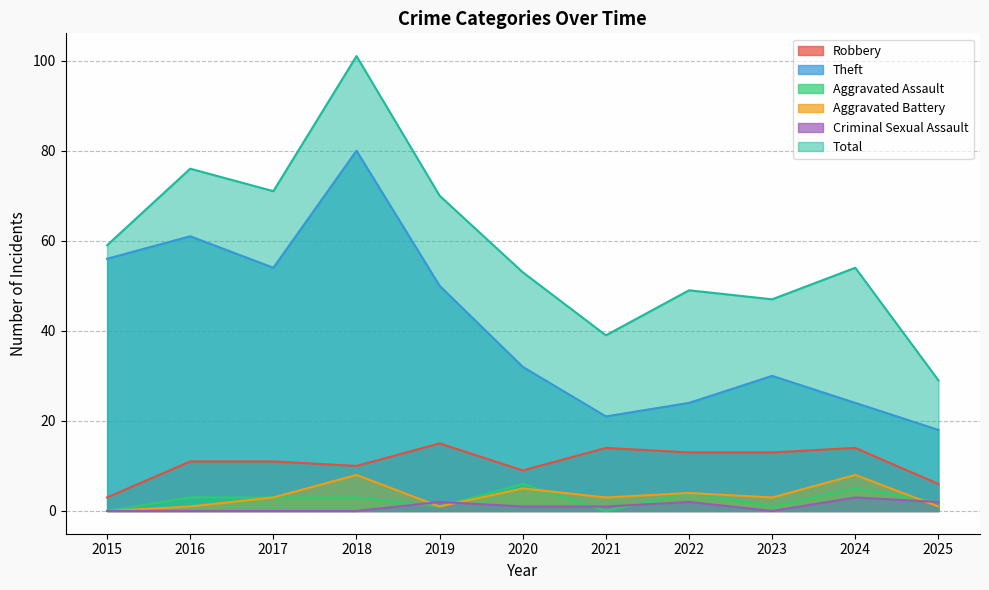

Reading left to right, transcribe all the data shown in this chart.

Robbery: 3	11	11	10	15	9	14	13	13	14	6
Theft: 56	61	54	80	50	32	21	24	30	24	18
Aggravated Assault: 0	3	3	3	1	6	0	4	1	5	2
Aggravated Battery: 0	1	3	8	1	5	3	4	3	8	1
Criminal Sexual Assault: 0	0	0	0	2	1	1	2	0	3	2
Total: 59	76	71	101	70	53	39	49	47	54	29